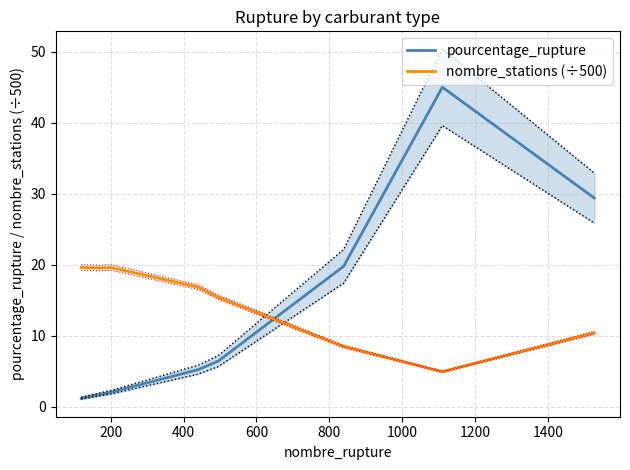

How many intersections are there between pourcentage_rupture and nombre_stations (÷500)?

1